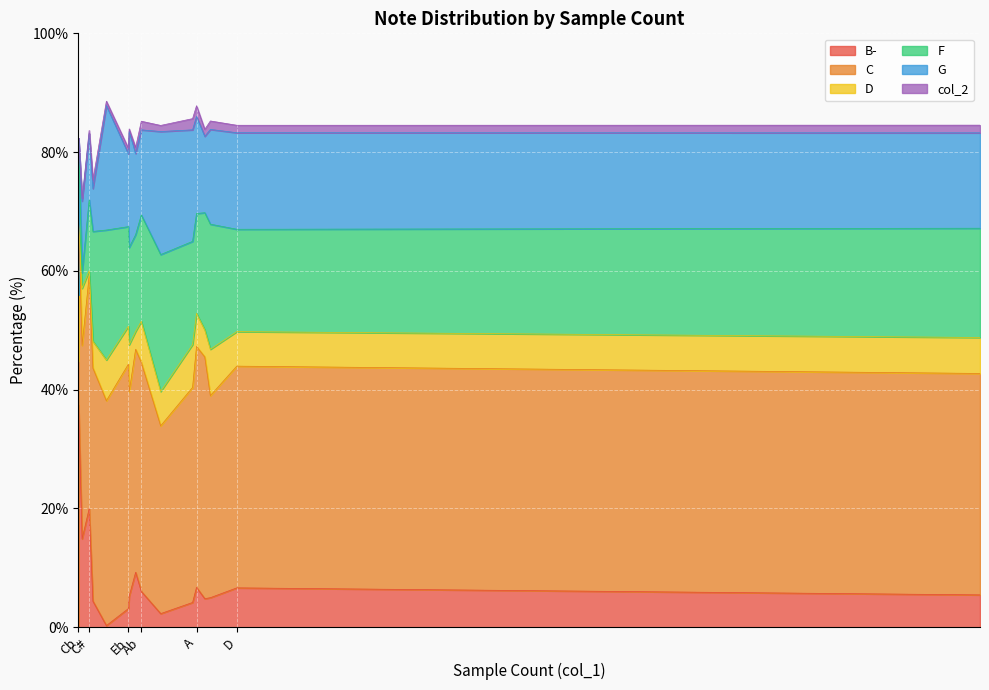

Rank the categories by C value from highest to lowest.

Cb, Eb, E, A, F#, C#, Ab, Db, B, D, Weighted Ave, G, Bb, C, Gb, F, G#